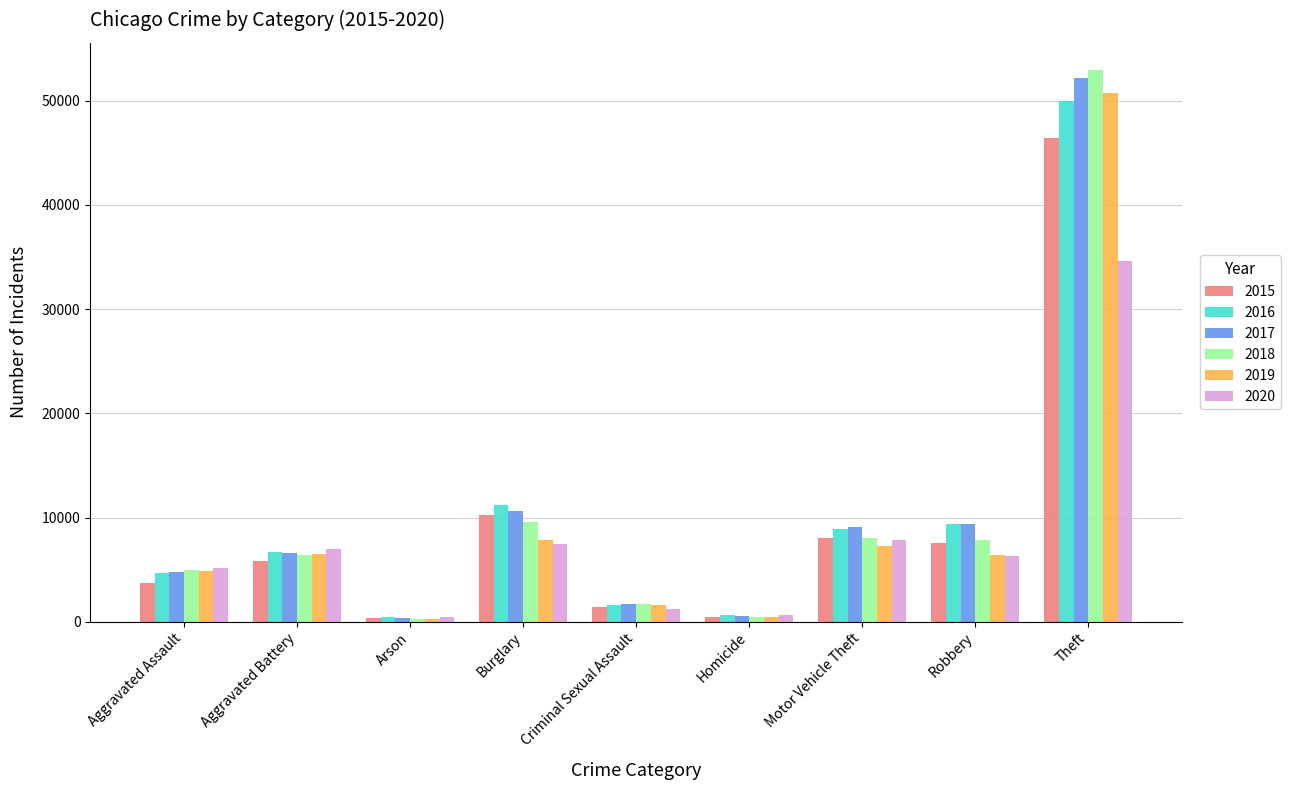

What is the sum of all 2016 values?

93589